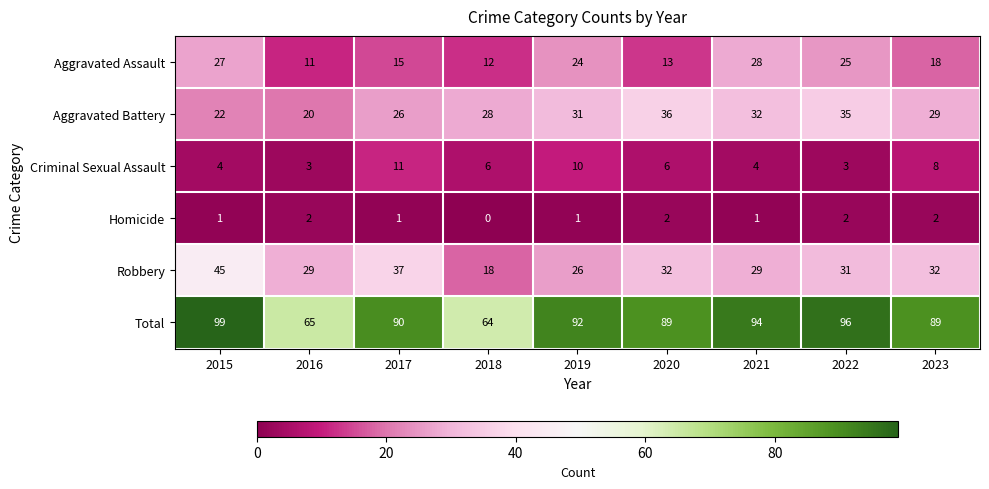

At which label does Aggravated Assault first exceed 18?

2015